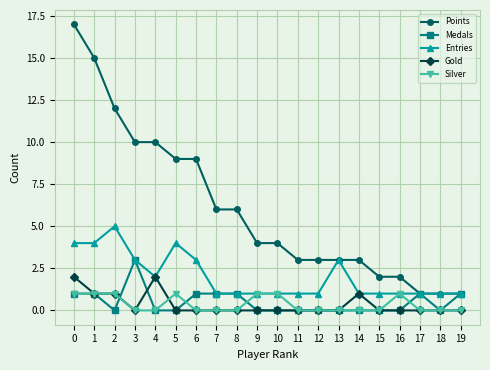

What is the difference between the Points values at 4 and 7?

4